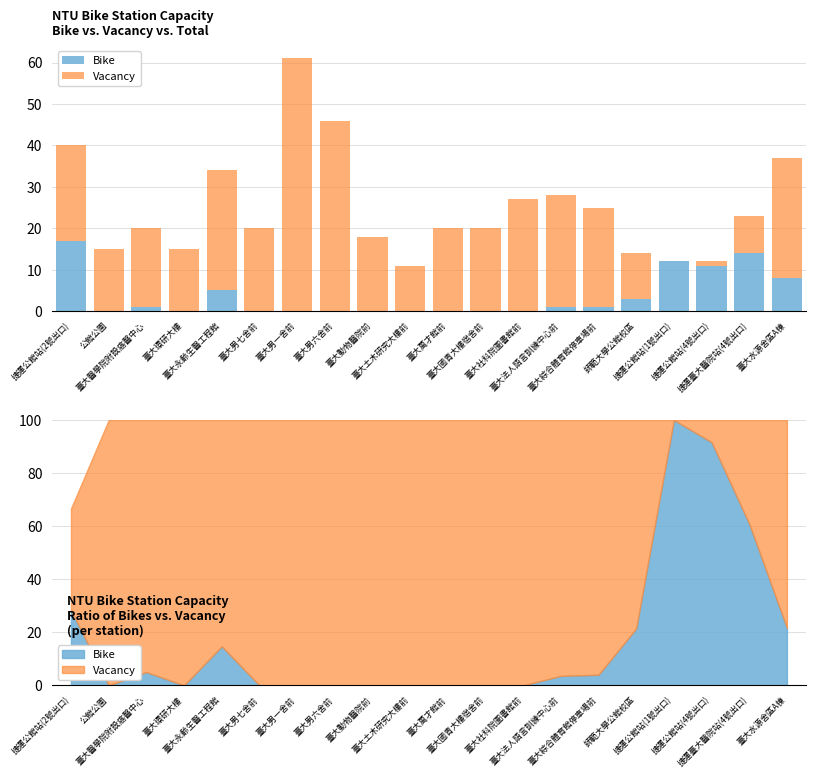

What are all the series names shown in the legend?

Bike, Vacancy